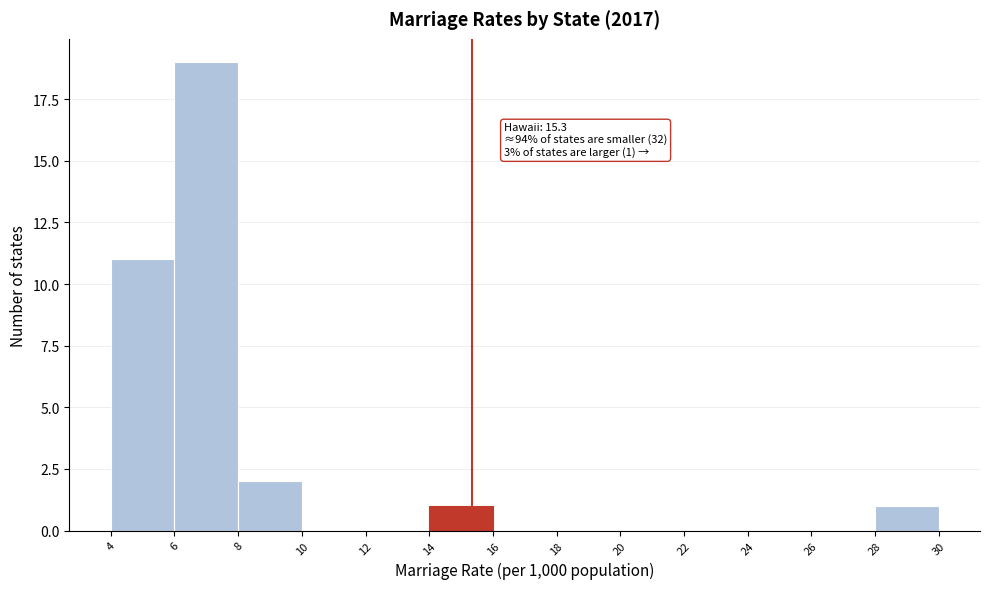

Which range on the x-axis has the tallest bar?

6 to 8